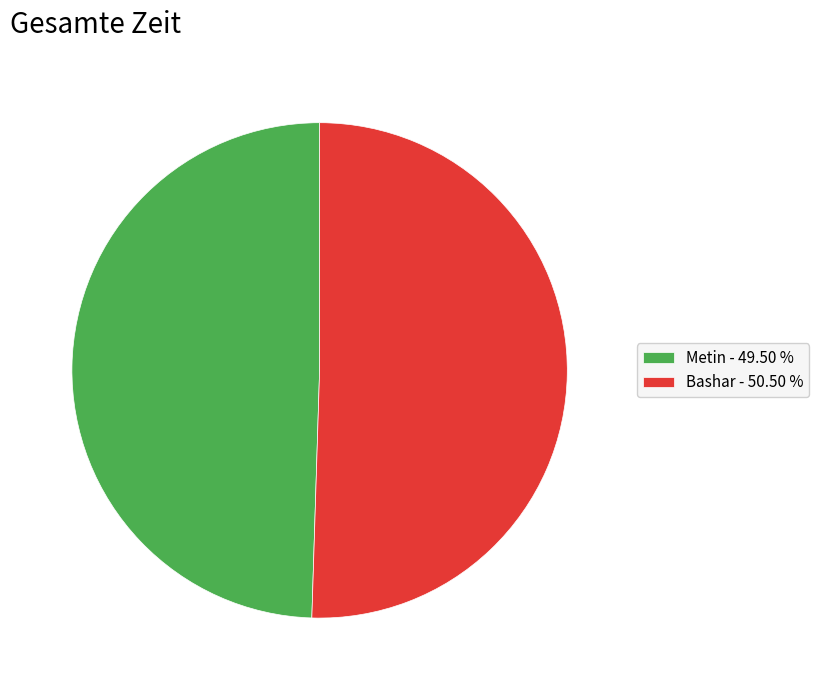

Rank the categories by value from lowest to highest.

Metin, Bashar